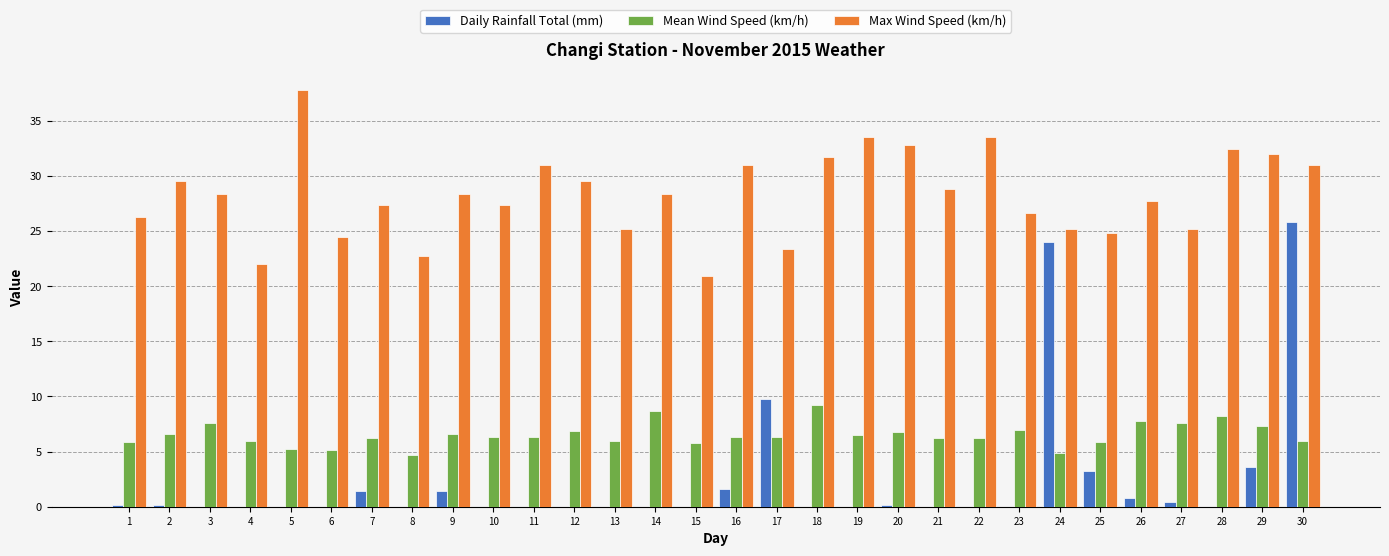

At which category is the sum across all series the highest?

30